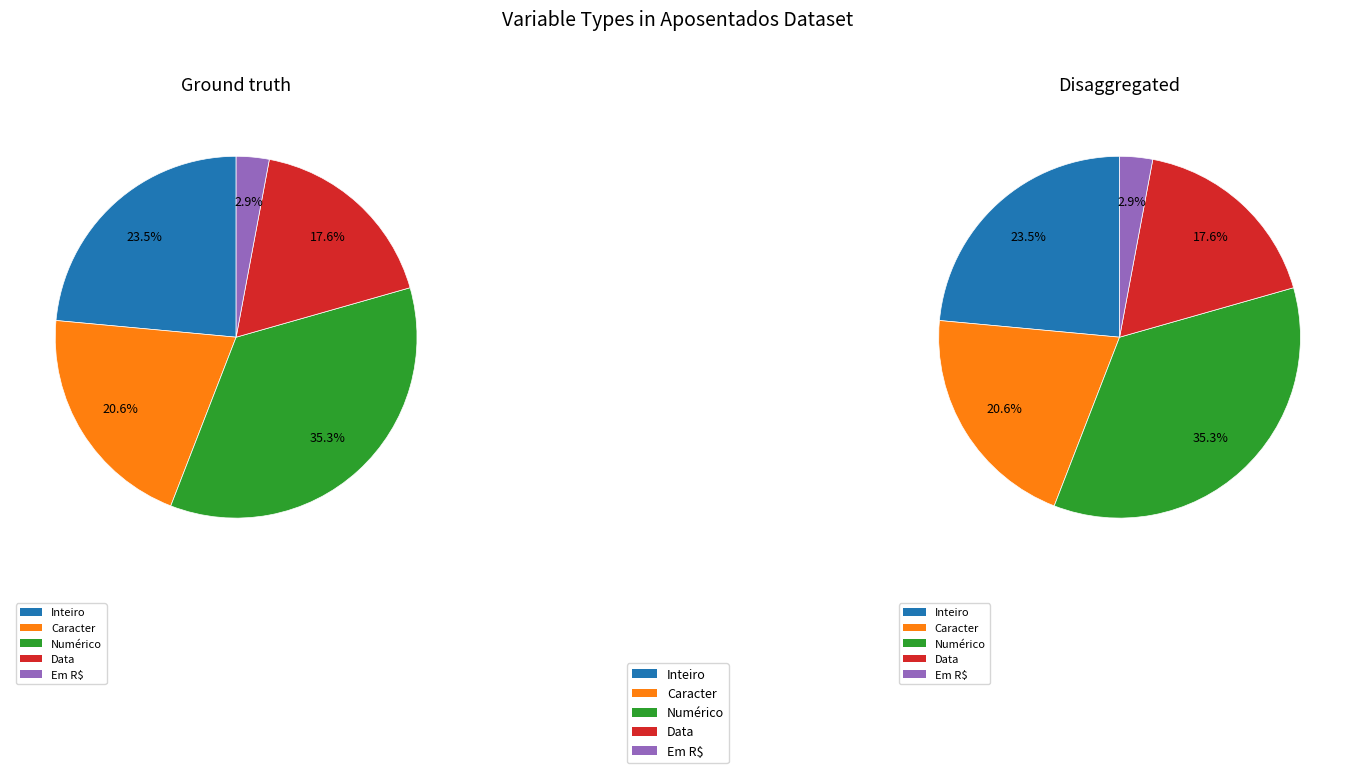

Which has a higher value, Caracter or Numérico?

Numérico